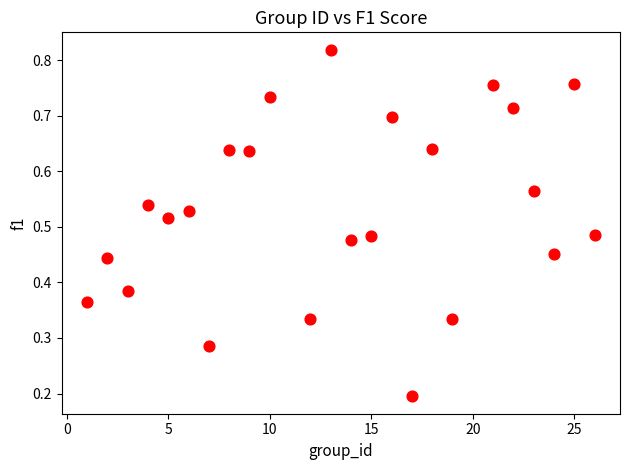

What is the range of X values (max minus min)?

25.0